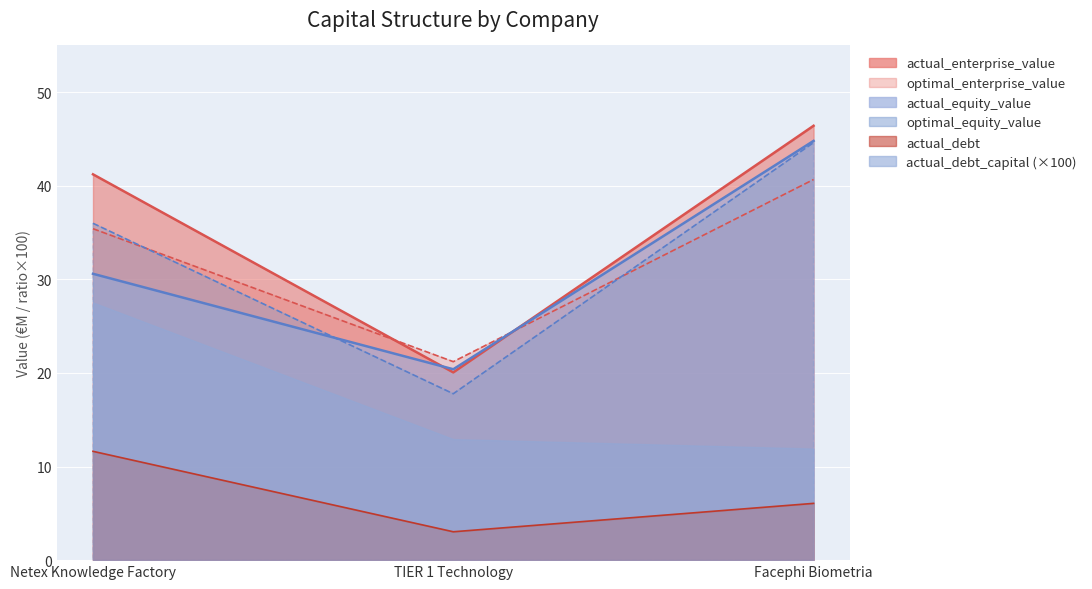

What is the minimum value shown in the chart?

3.0